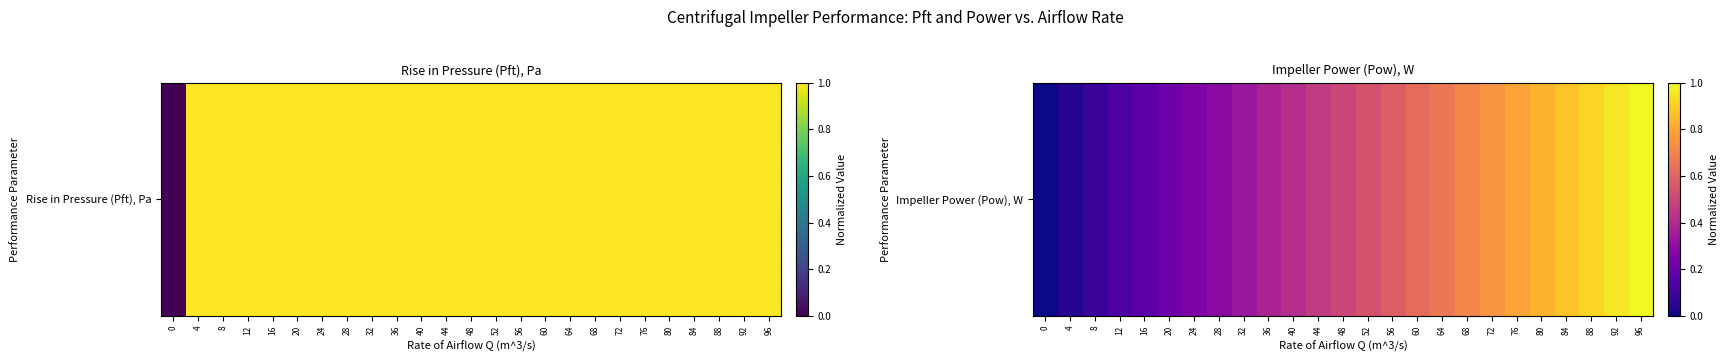

List the labels in order of value, largest first.

96, 92, 88, 84, 80, 76, 72, 68, 64, 60, 56, 52, 48, 44, 40, 36, 32, 28, 24, 20, 16, 12, 8, 4, 0